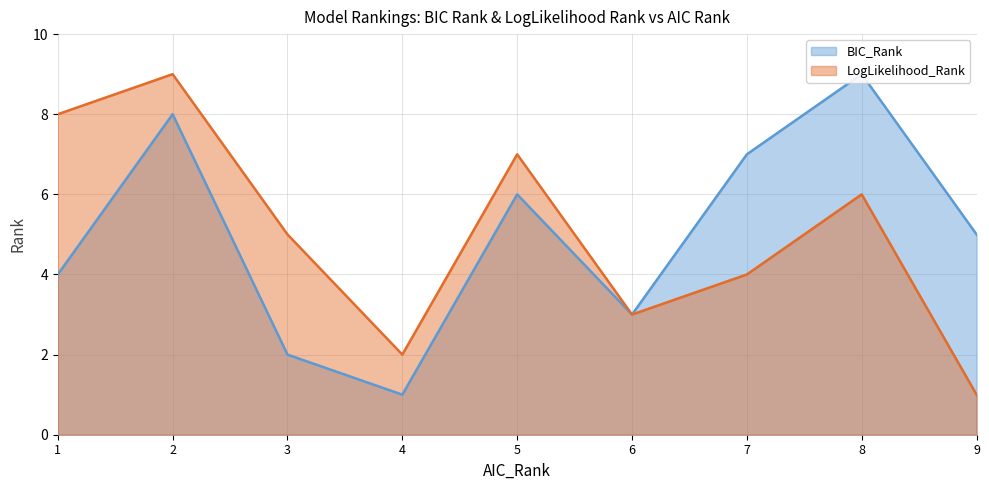

What is the greatest value displayed?

9